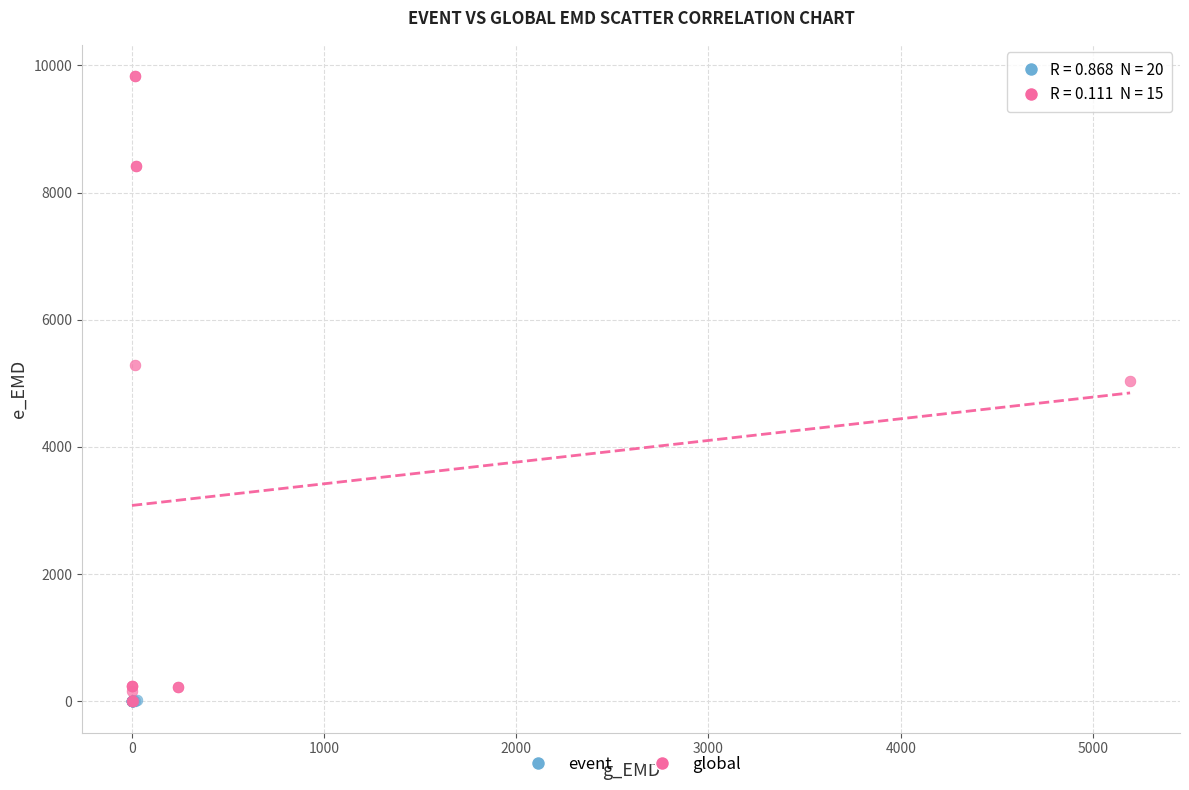

Which series has the largest Y range (max minus min)?

global